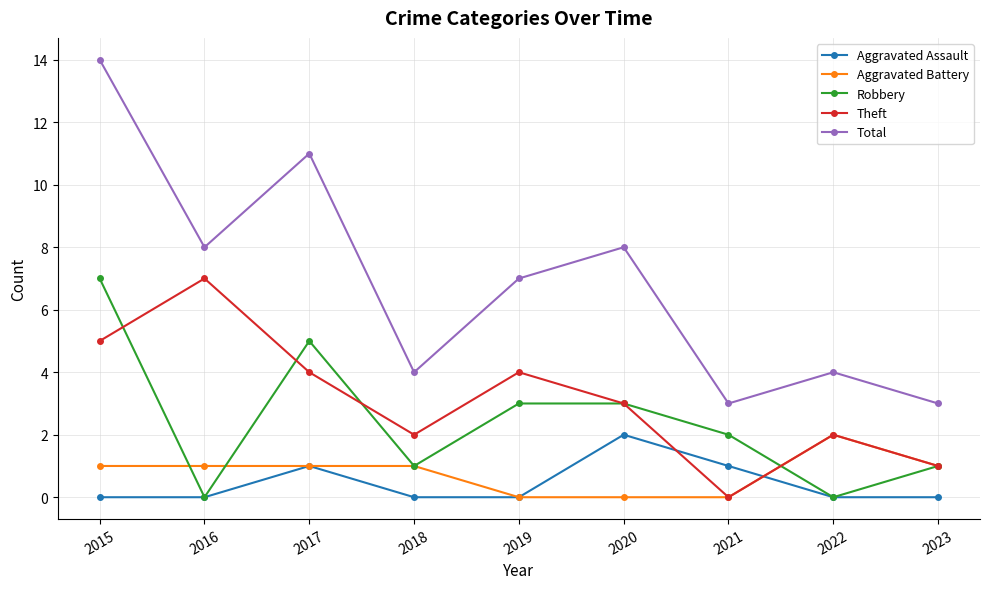

Does the chart have visible grid lines?

Yes